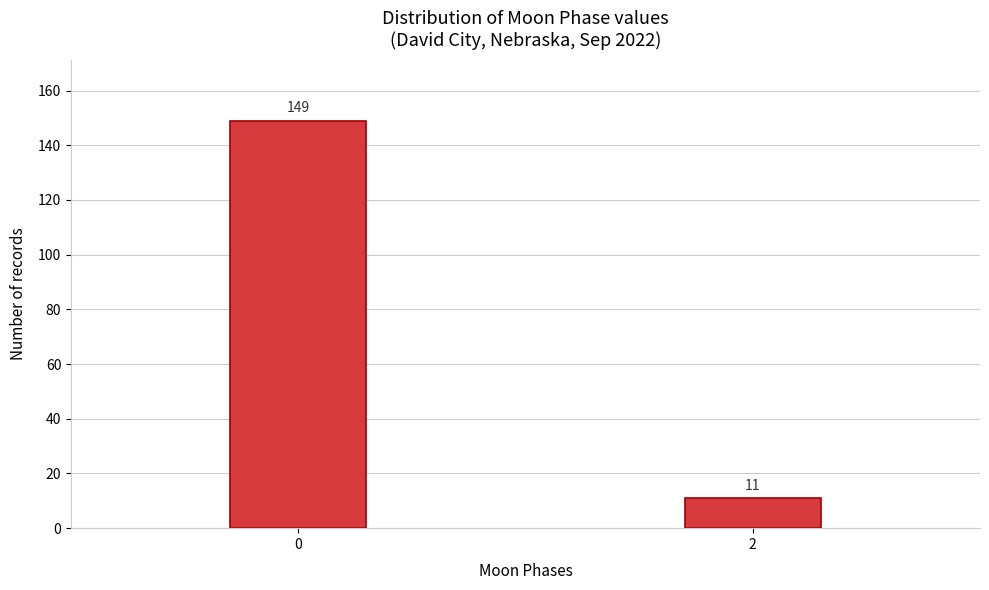

Reading left to right, what are all the values shown in this chart?

149	11